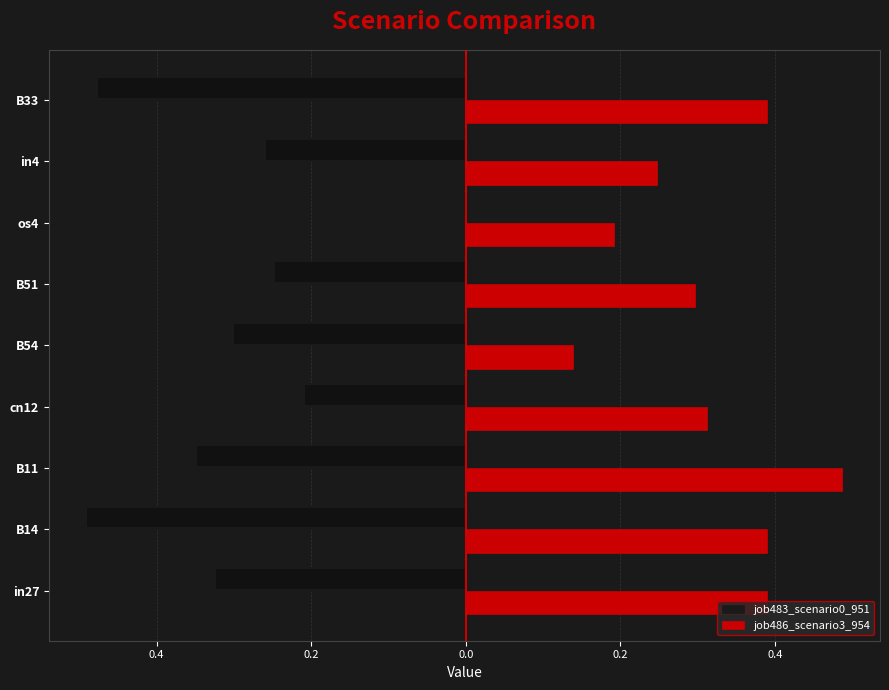

What is the lowest value of the job483_scenario0_951 series?

-0.5